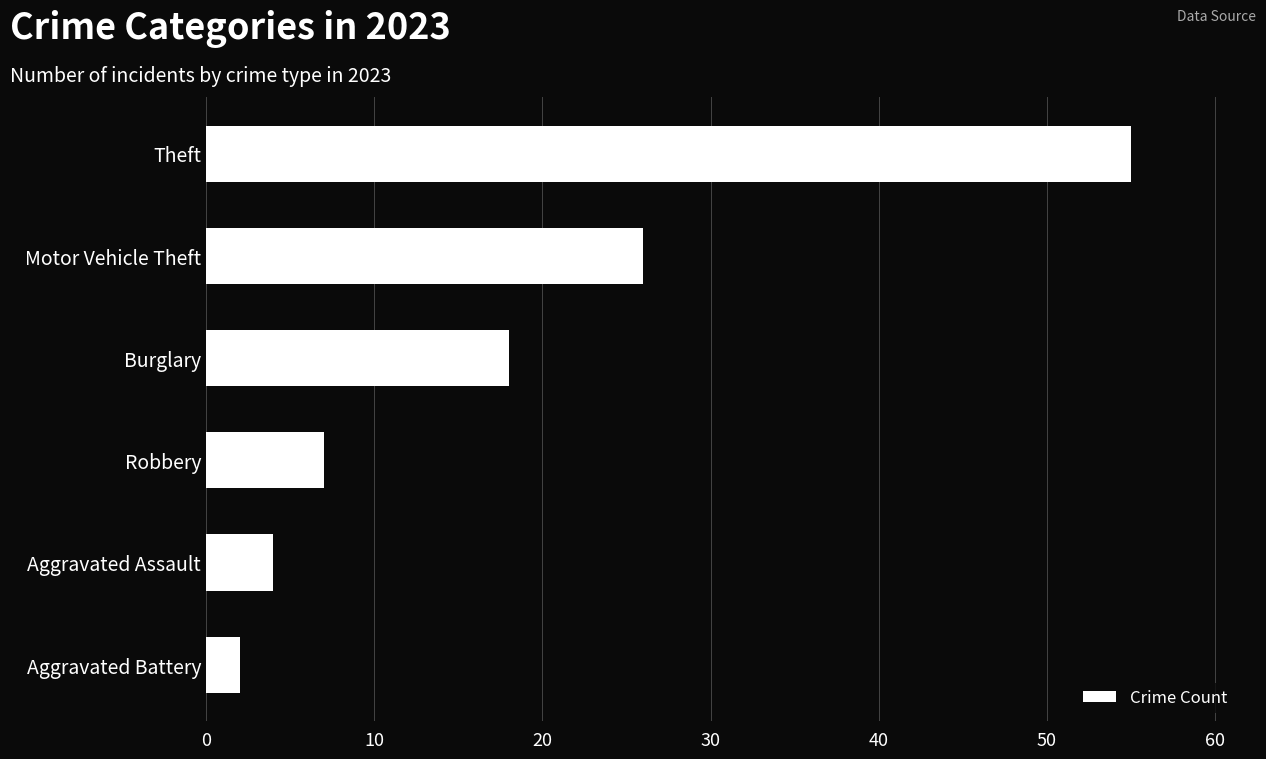

Rank the categories by value from highest to lowest.

Theft, Motor Vehicle Theft, Burglary, Robbery, Aggravated Assault, Aggravated Battery